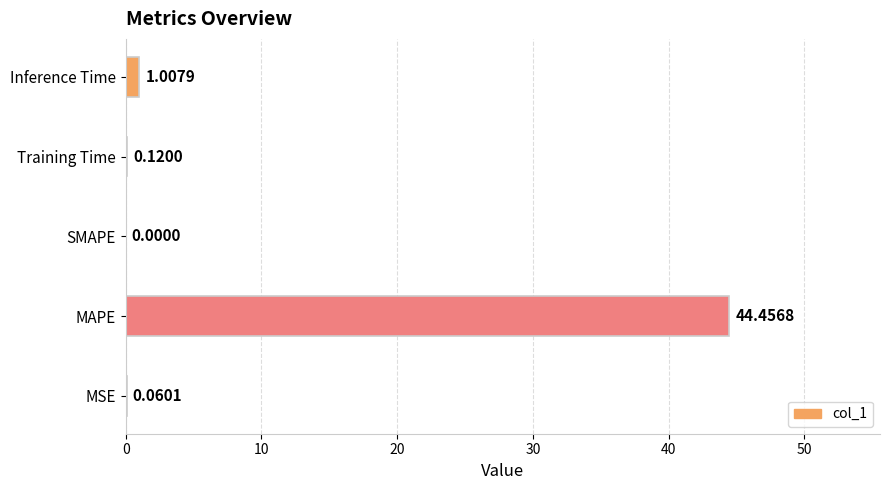

What is the sum of the values at SMAPE and MAPE?

44.5